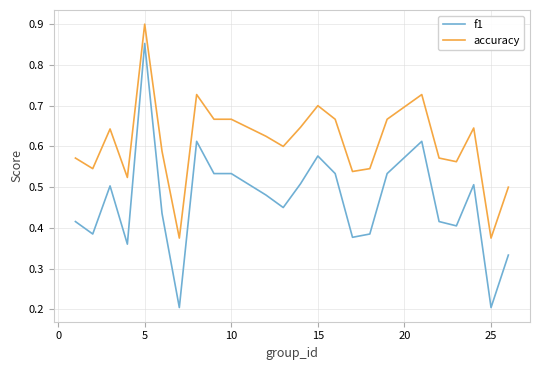

At how many categories does at least one series exceed 0?

24